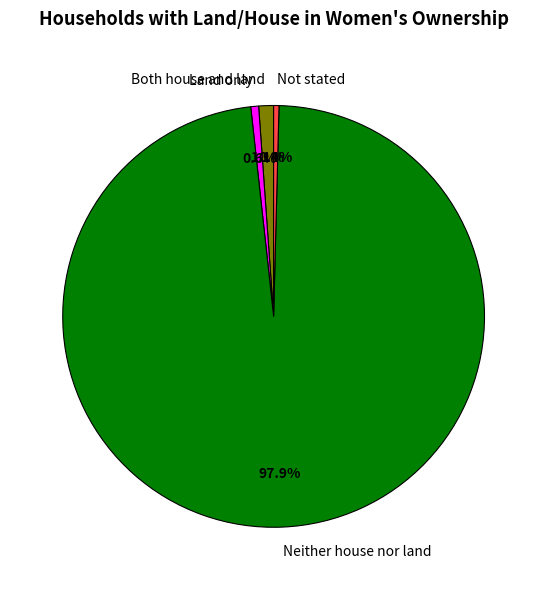

Is the sum of Land only and Not stated greater than half?

No